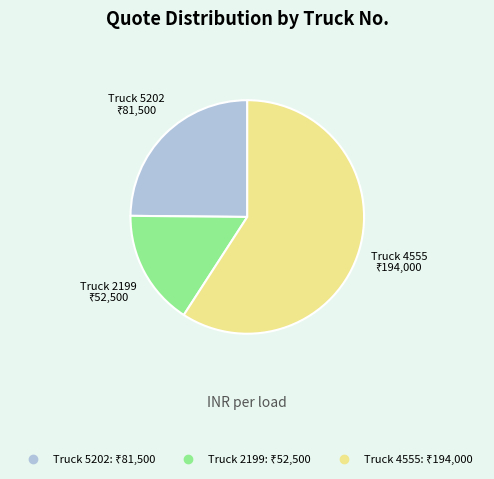

Is there a majority slice in this chart?

Yes